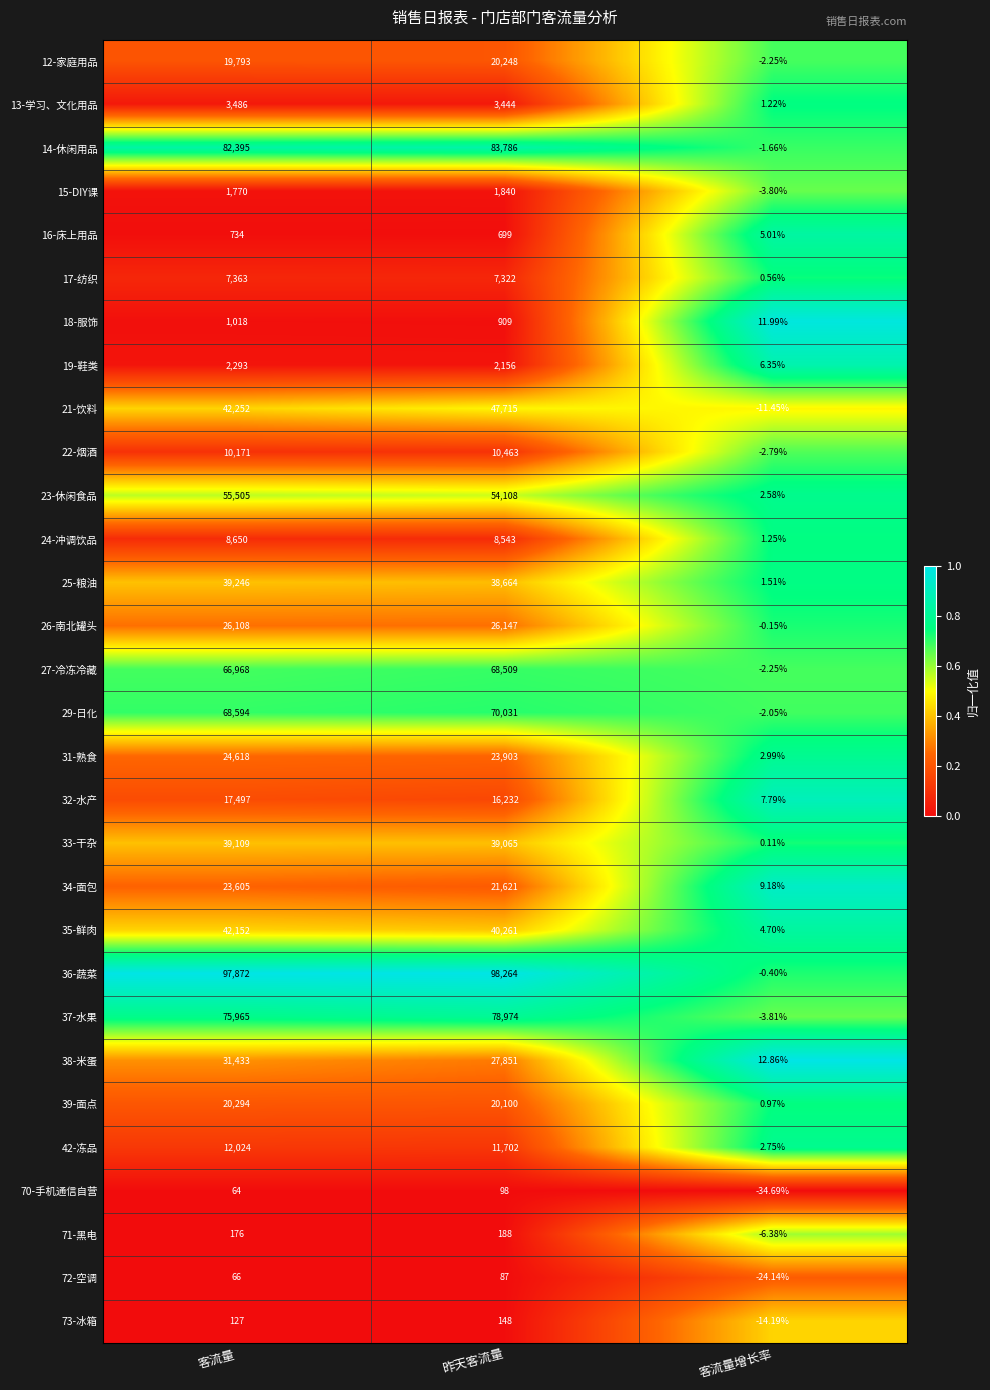

Which series has the largest total across all categories?

36-蔬菜